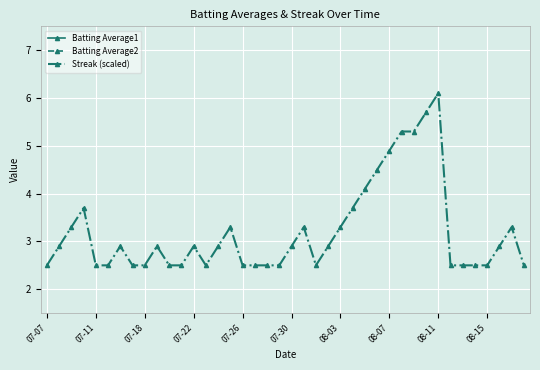

True or false: Streak (scaled) has more than 1 interior local peaks.

True